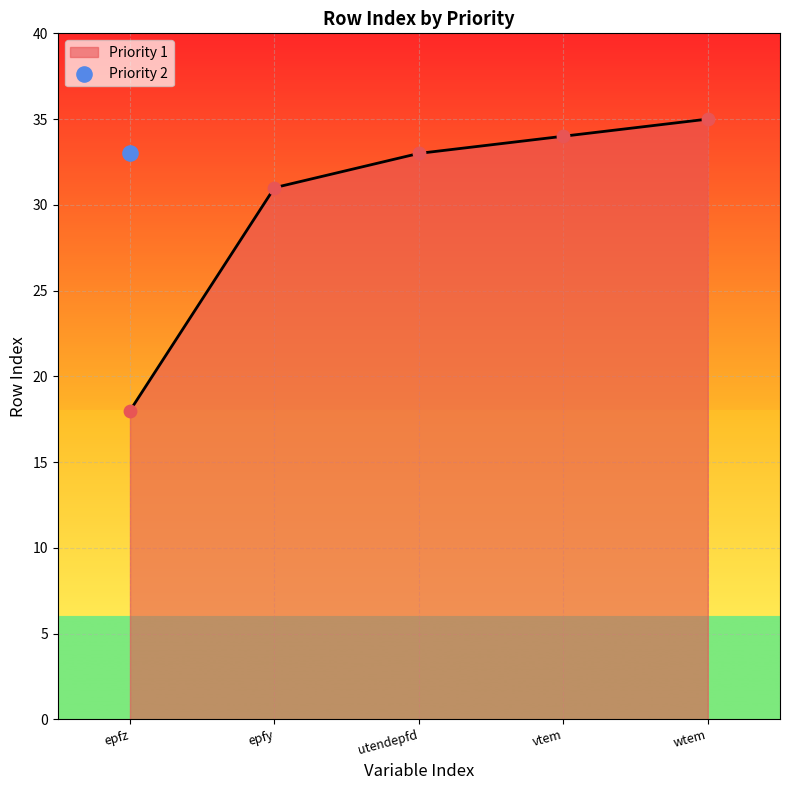

Which has a higher value, epfz or epfy?

epfy